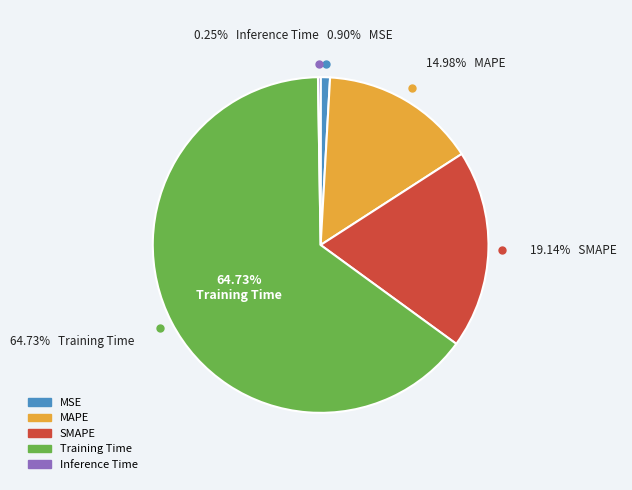

What is the majority slice?

Training Time